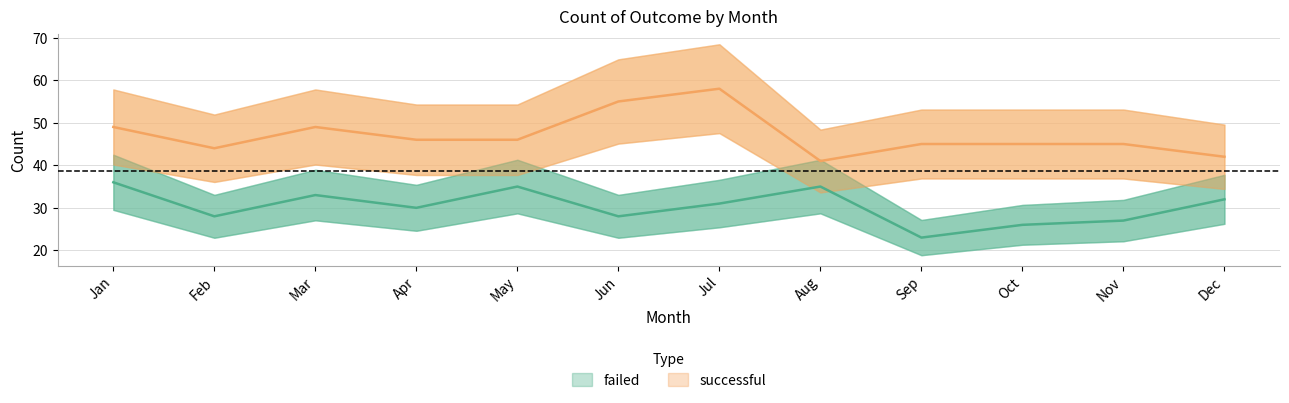

What is the minimum value shown in the chart?

23